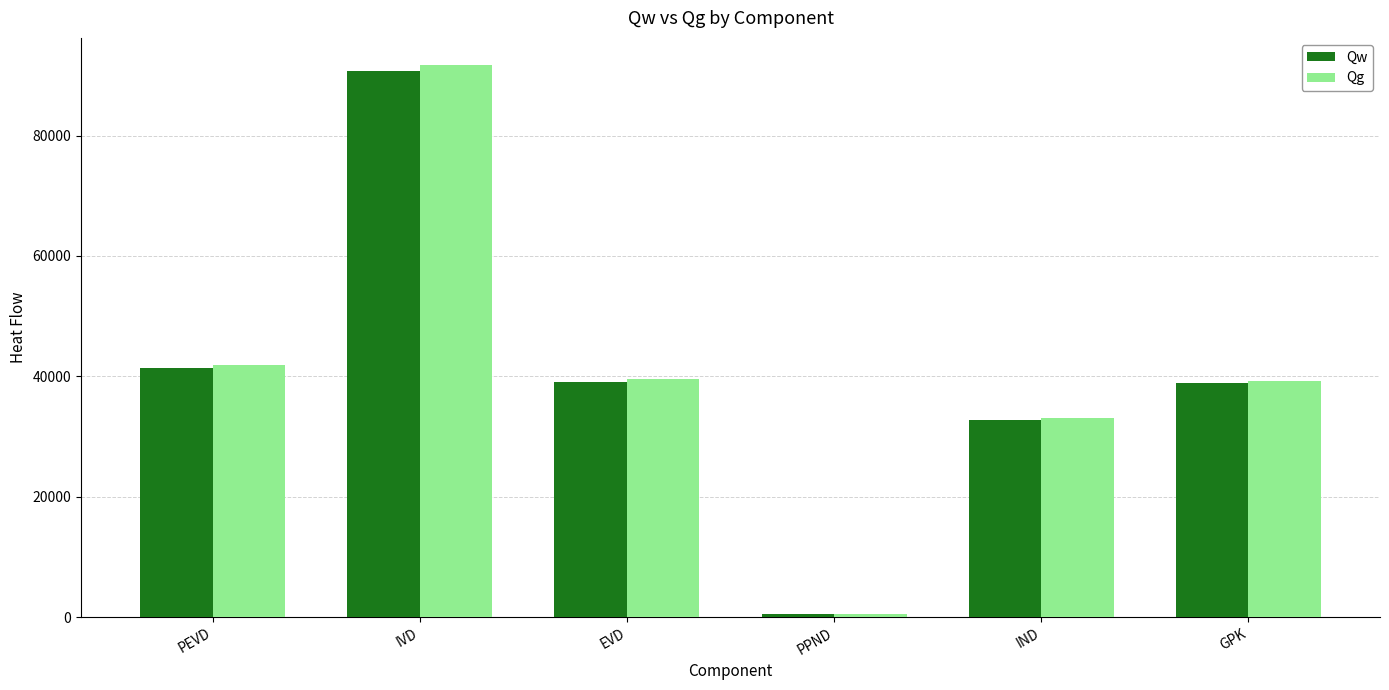

Is the value of Qg at EVD greater than the value of Qw at PPND?

Yes